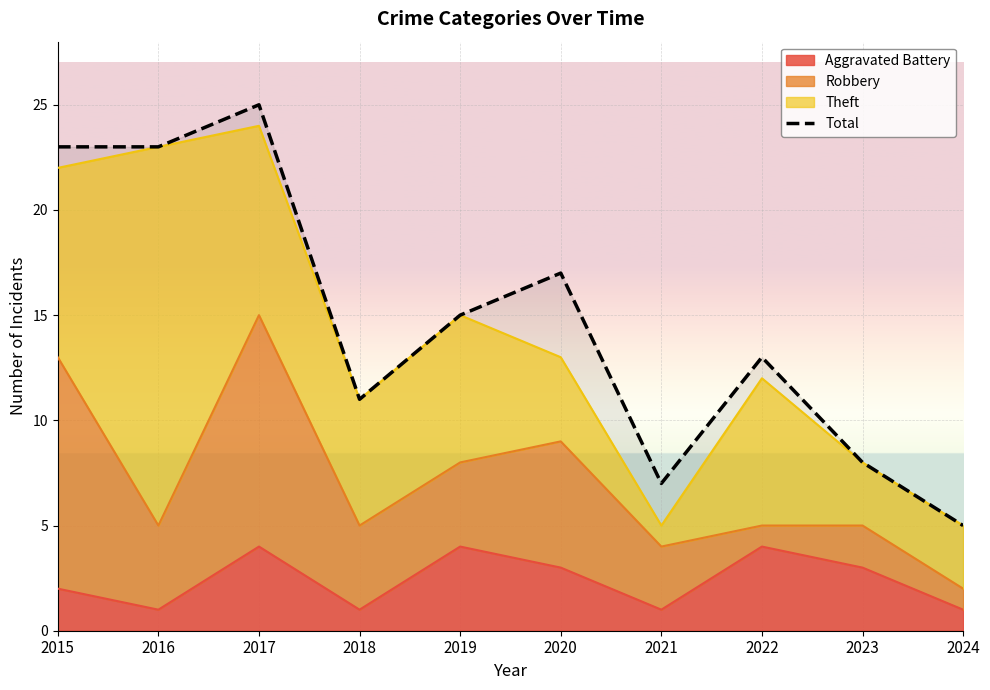

Reading left to right, what are all the values shown in this chart?

2015=23	2016=23	2017=25	2018=11	2019=15	2020=17	2021=7	2022=13	2023=8	2024=5